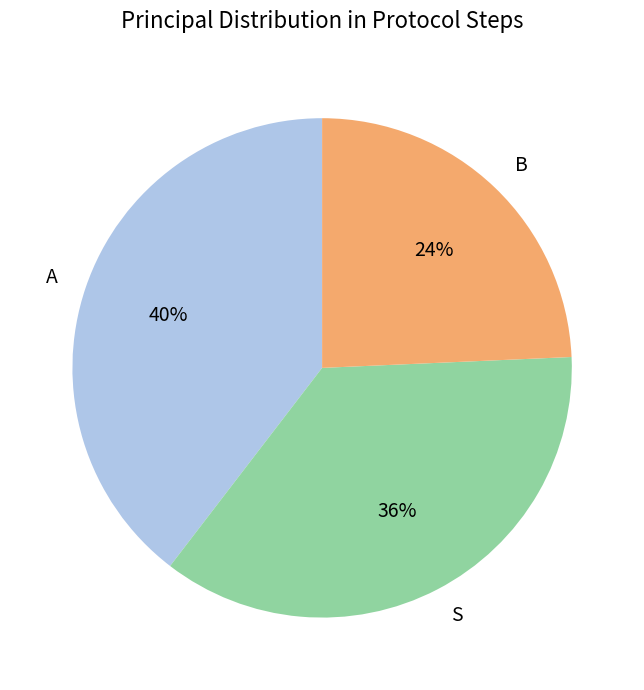

What is the smallest slice in the pie chart?

B